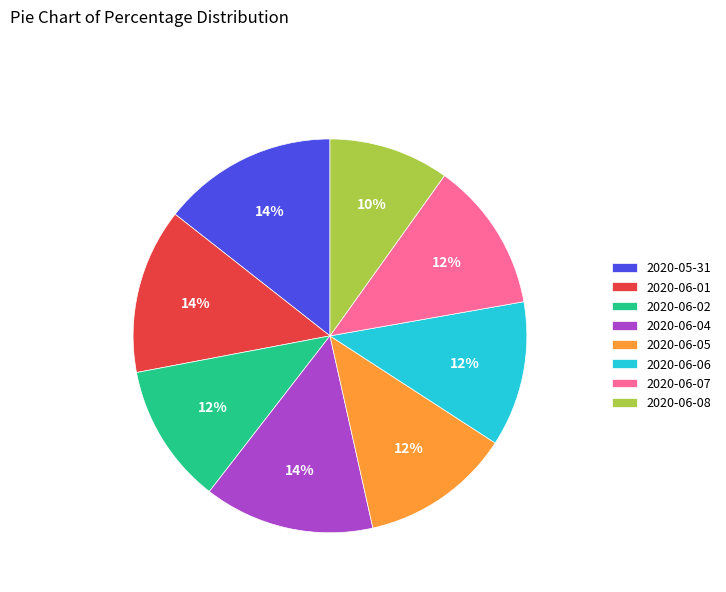

To the nearest percent, what is the average slice percentage?

12%